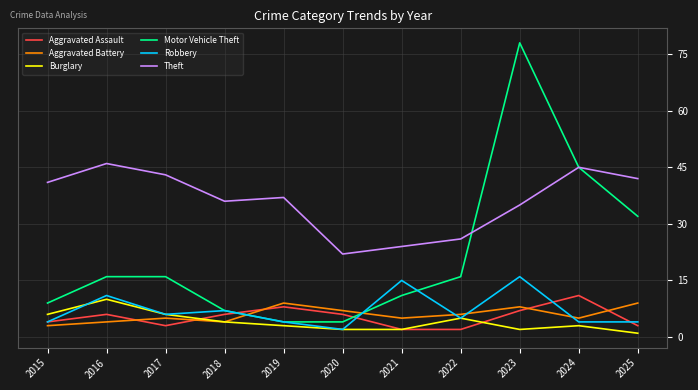

Between 2017 and 2019, which series saw the biggest shift?

Motor Vehicle Theft